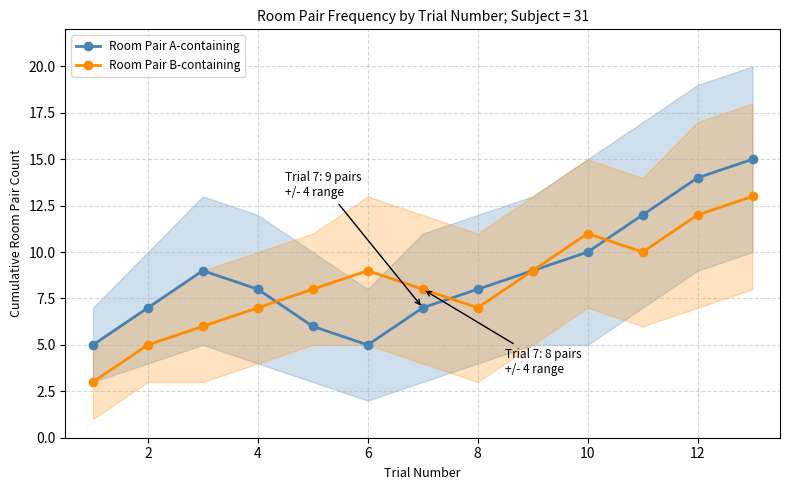

Does the chart display data point markers on the line(s)?

Yes